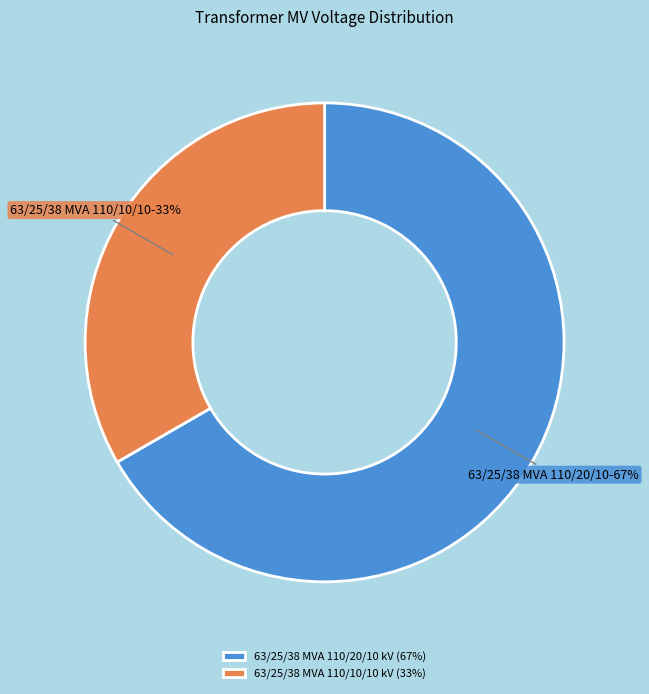

Is it true that 63/25/38 MVA 110/10/10 kV is 33% of the pie?

True